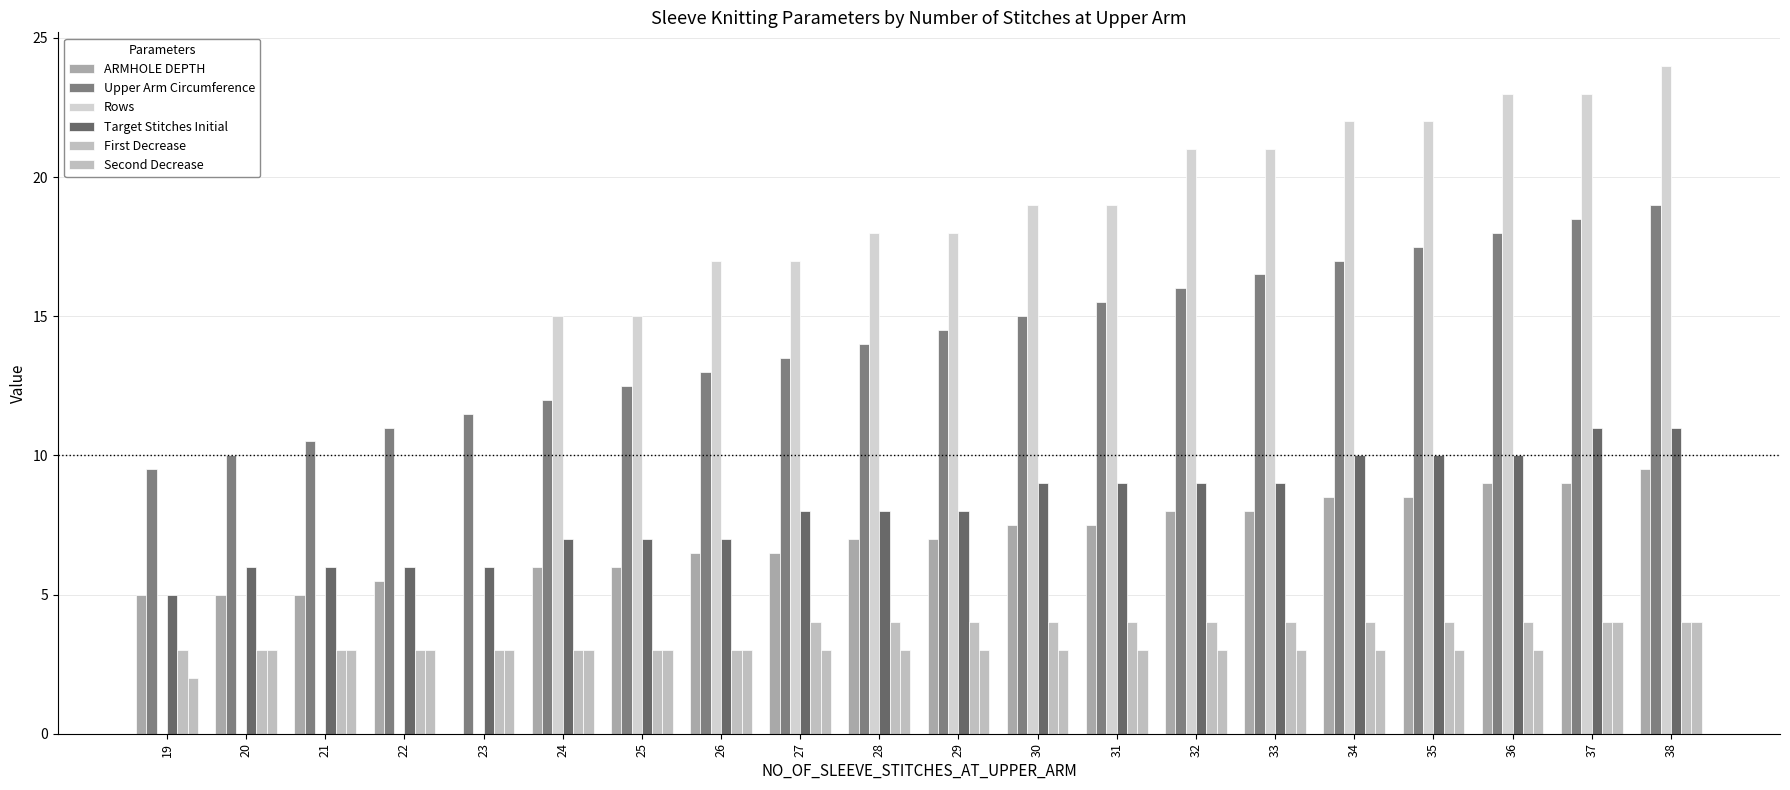

At which label does ARMHOLE DEPTH reach its peak?

38